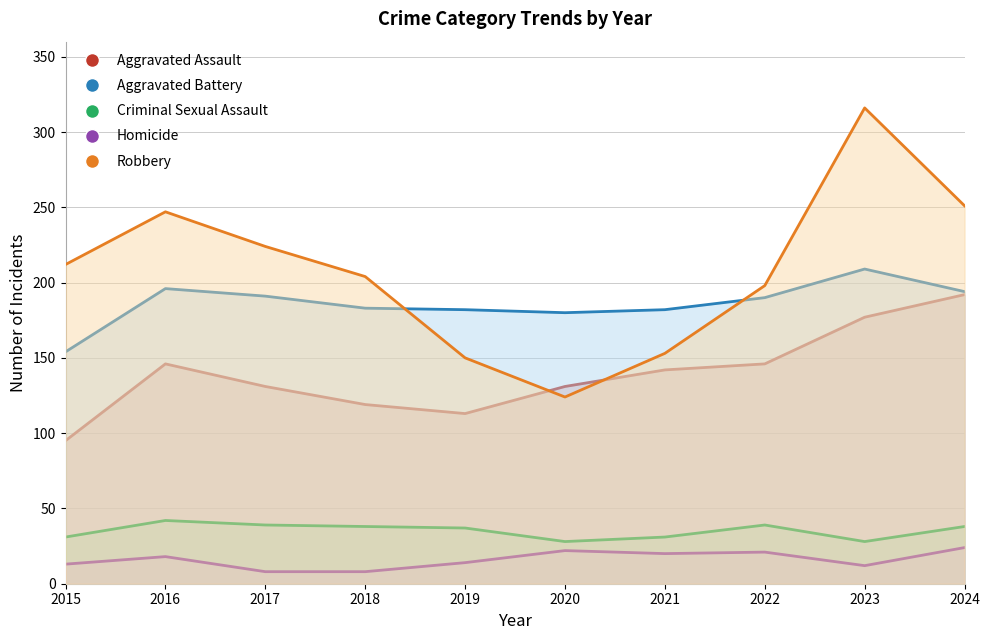

At which label is Aggravated Assault closest to 143?

2021